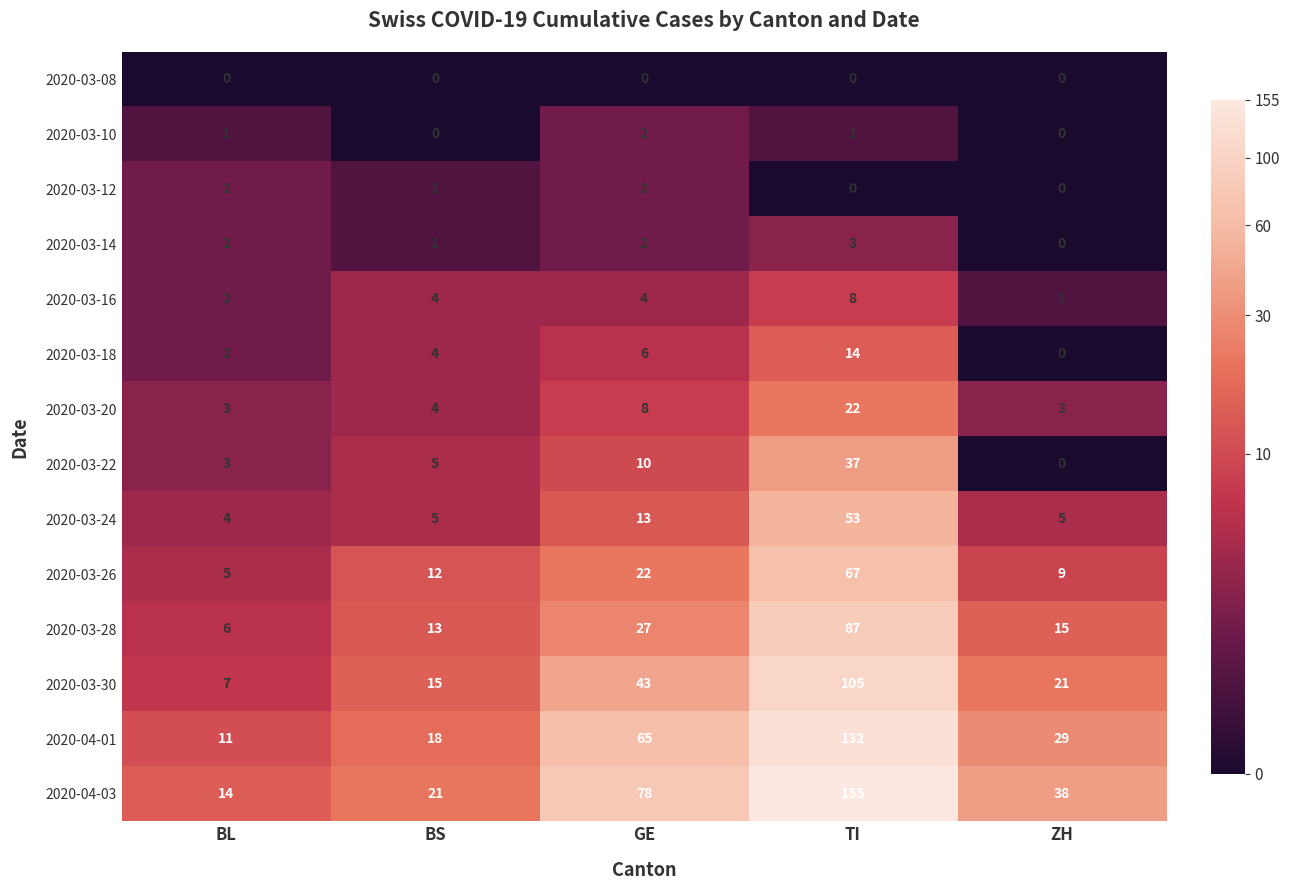

What is the average value of the 2020-03-22 series?

11